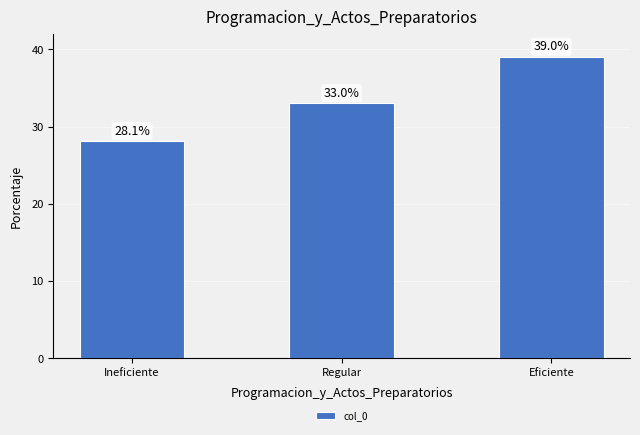

How many data points does each series have?

3